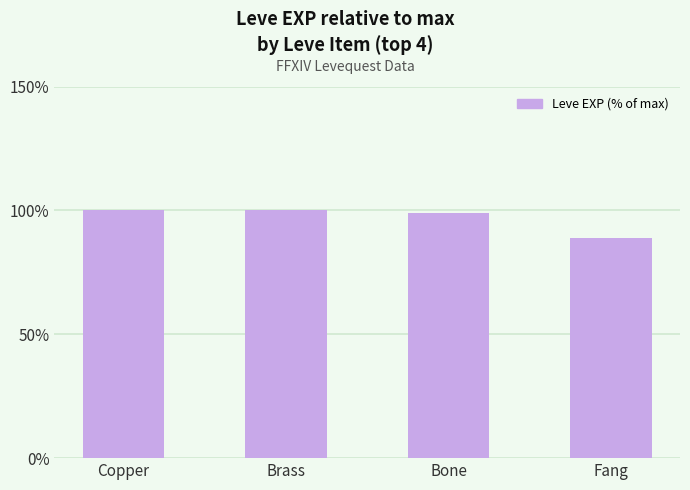

What is the minimum value shown in the chart?

88.9